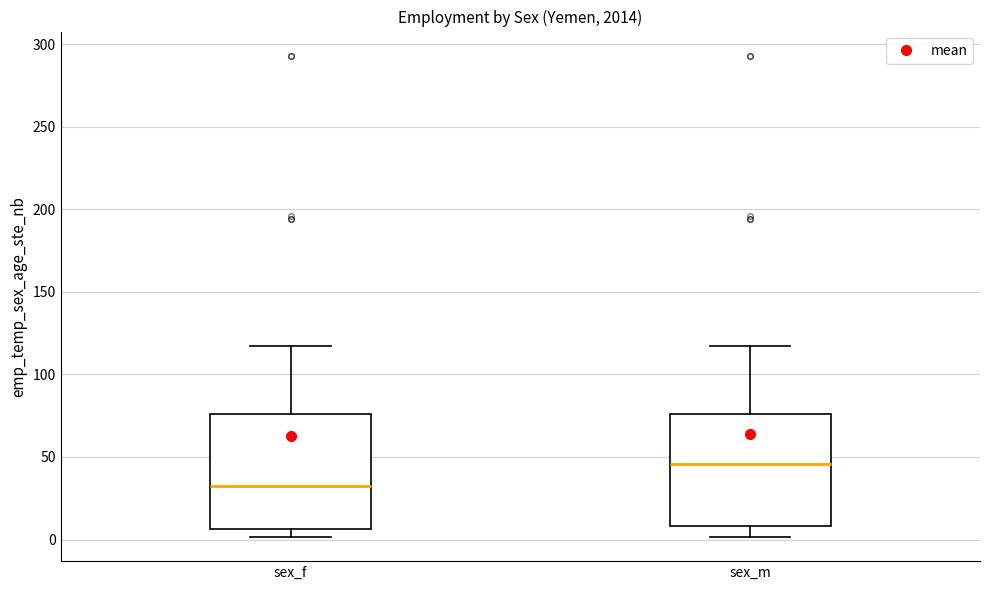

Reading left to right, read every box against the y-axis: the position of its median line, the range the box covers, and the ends of its whiskers. The values are not printed on the chart, so give them approximately, as read against the axis.

sex_f: median 30, box 5 to 75, whiskers 0 to 115
sex_m: median 45, box 10 to 75, whiskers 0 to 115